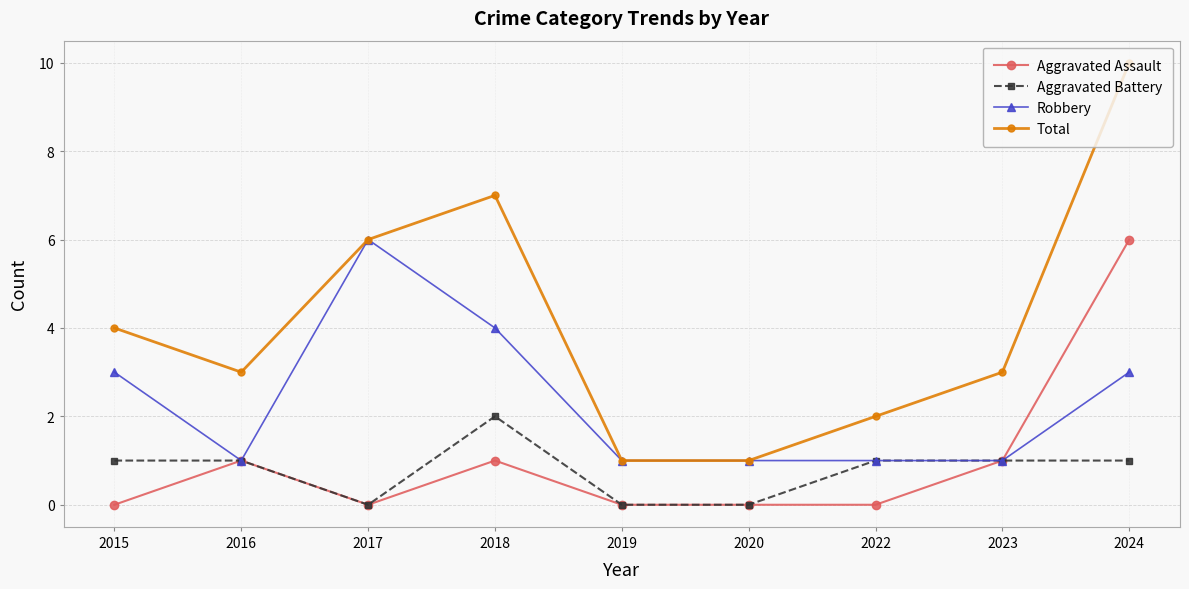

Is it true that Robbery equals 1 at 2020?

True